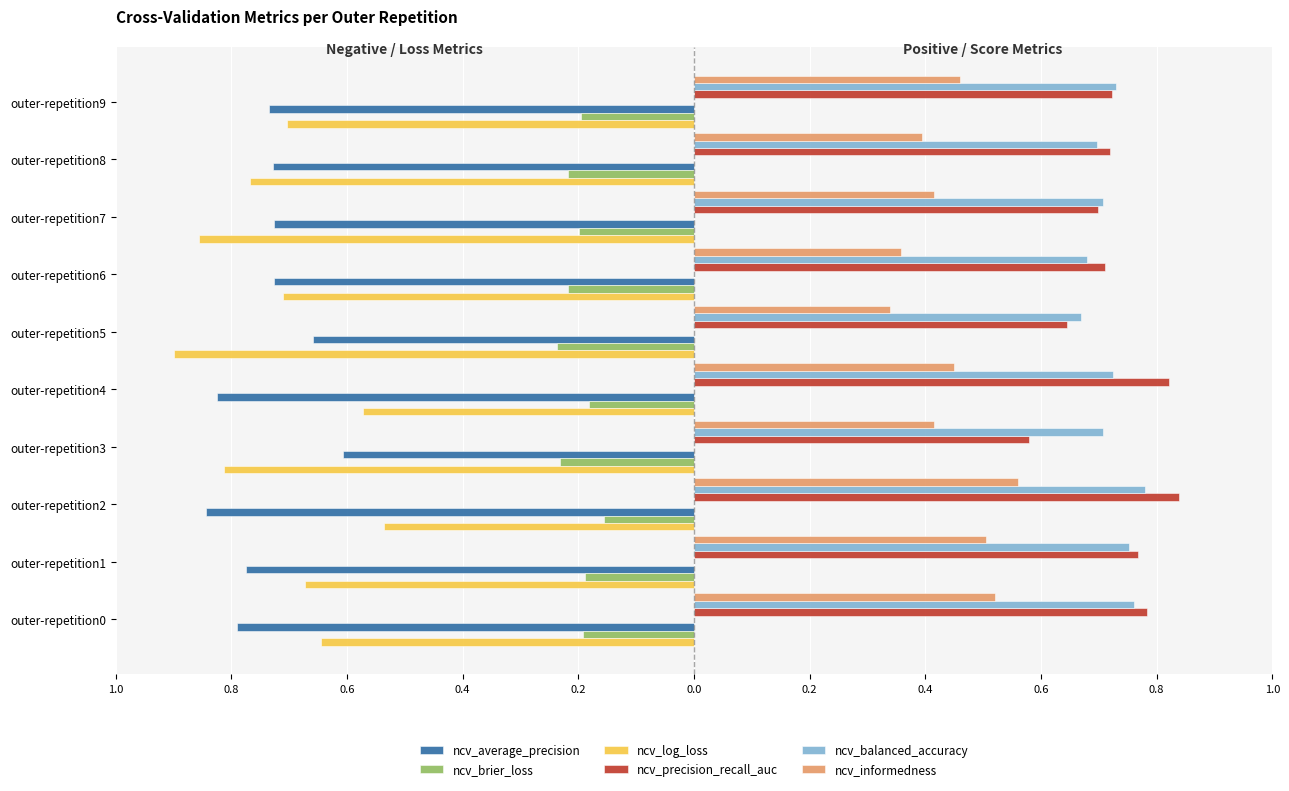

What are all the series names shown in the legend?

ncv_average_precision, ncv_brier_loss, ncv_log_loss, ncv_precision_recall_auc, ncv_balanced_accuracy, ncv_informedness